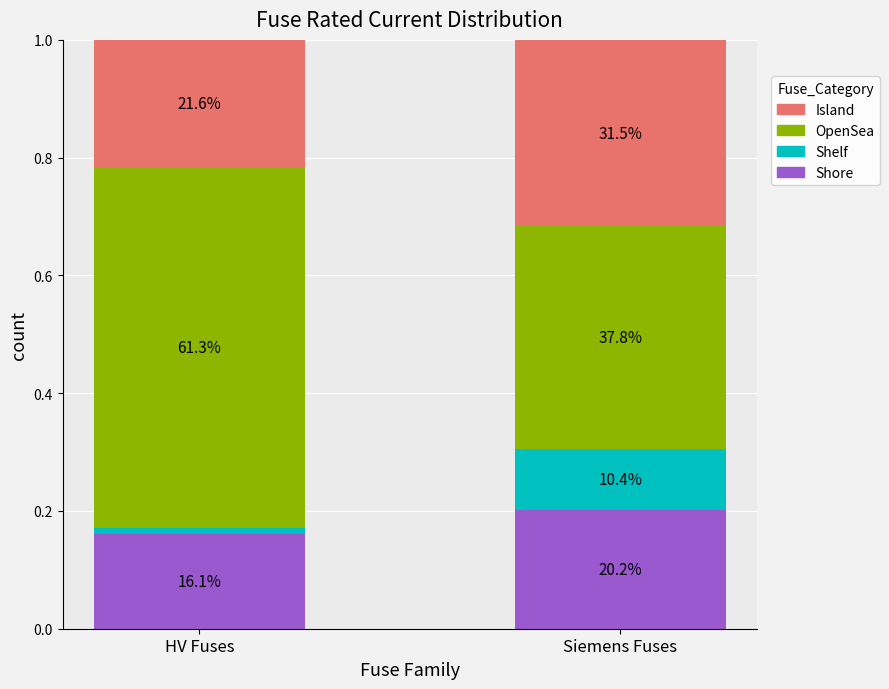

Does the chart contain any negative values?

No